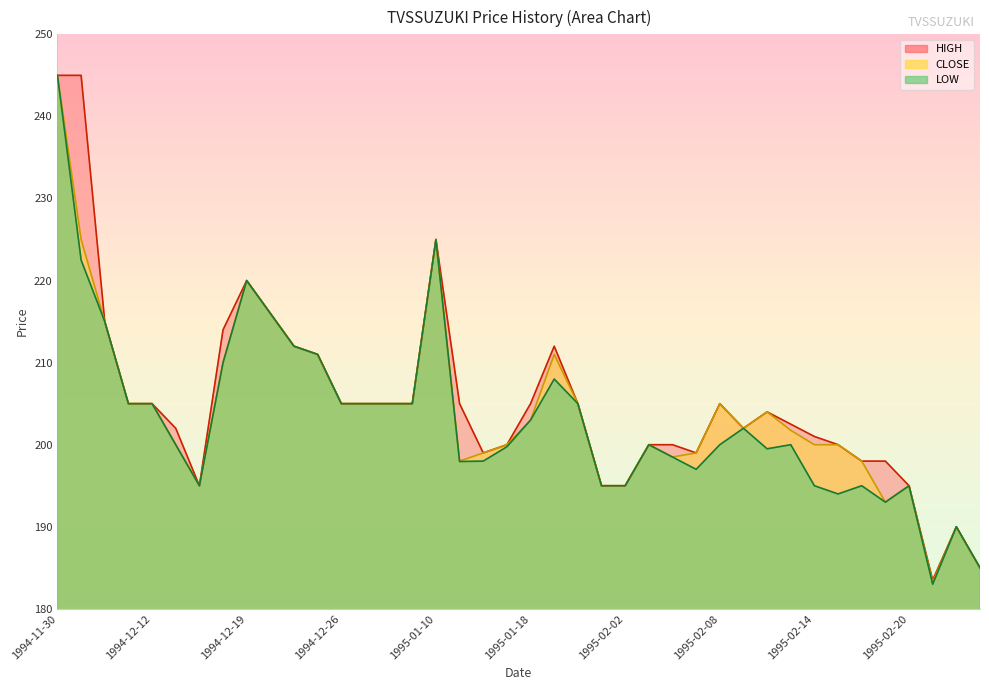

The value of HIGH at 1994-12-13 is 202.0. True or false?

True